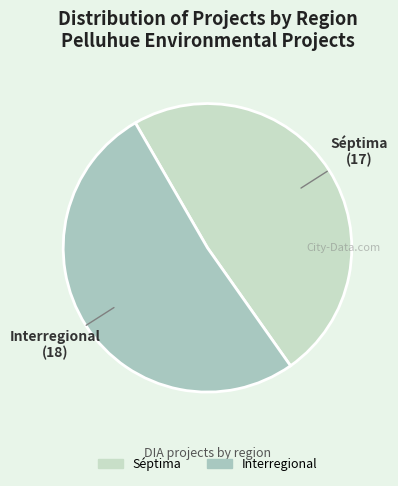

Is there a majority slice in this chart?

Yes